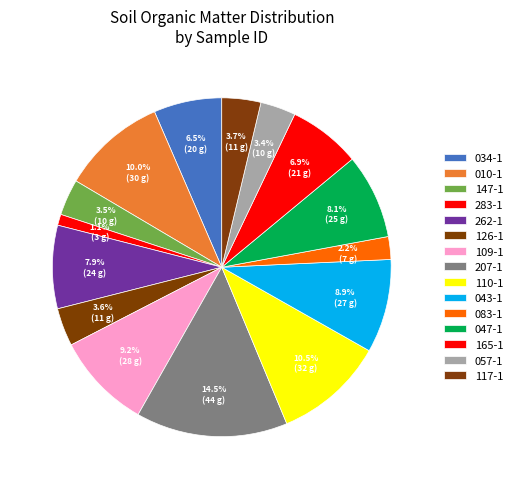

How many segments does this pie chart have?

15